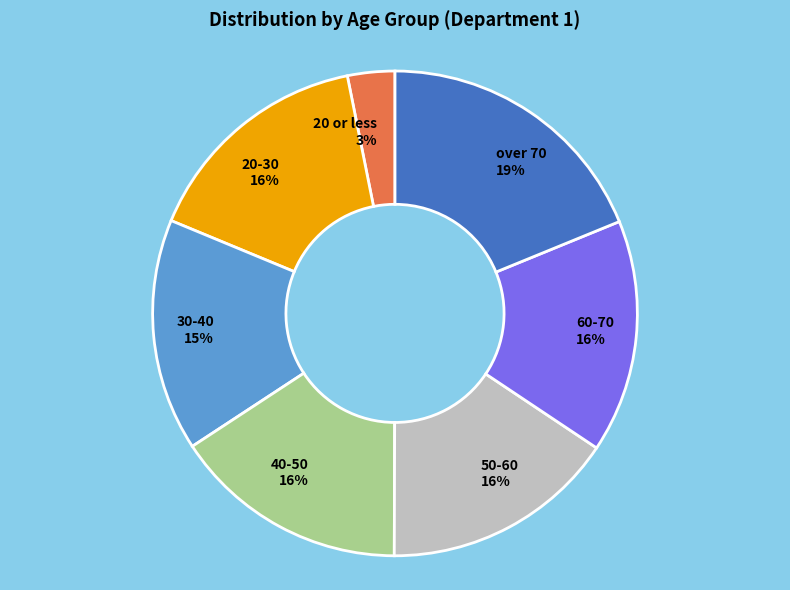

To the nearest percent, what is the difference between the largest and smallest slice percentages?

16%